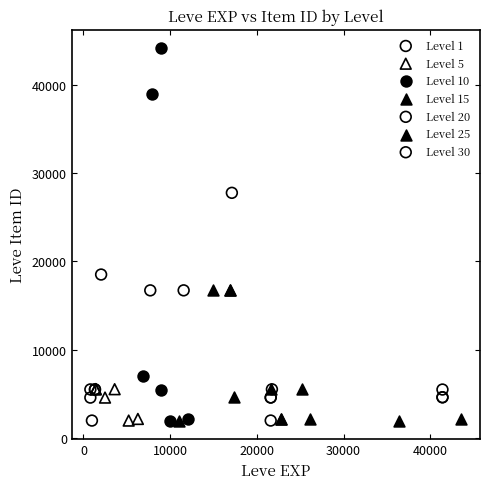

Which series reaches the maximum Y coordinate?

Level 10